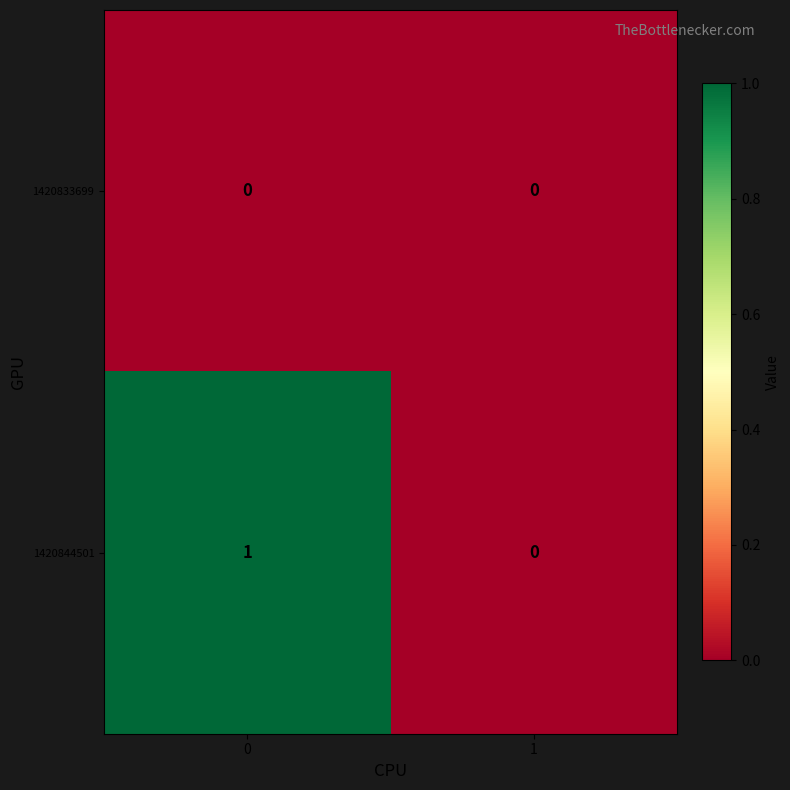

Reading left to right, transcribe all the data shown in this chart.

1420833699: 0=0	1=0
1420844501: 0=1	1=0